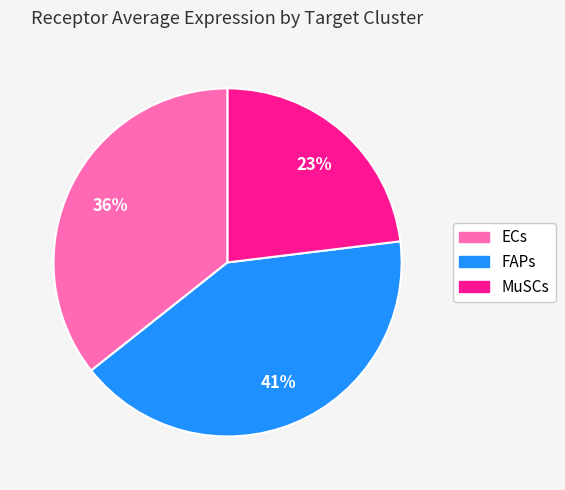

Approximately how many times larger is the value at FAPs compared to MuSCs?

1.8